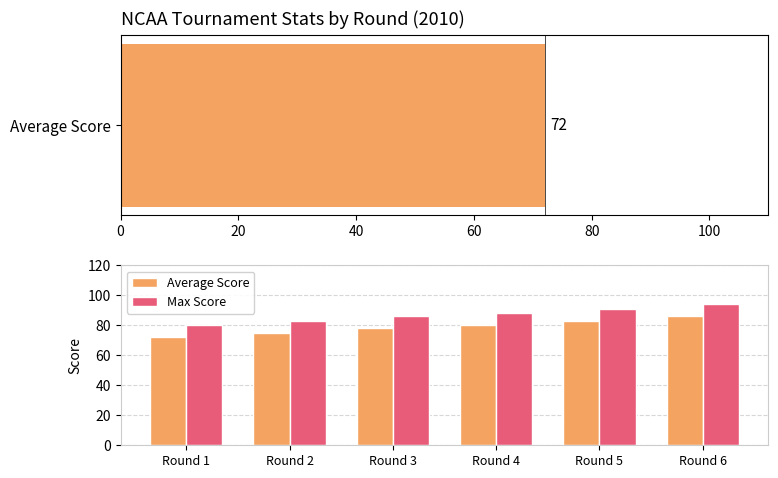

Reading left to right, transcribe all the data shown in this chart.

Average Score: 72	75	78	80	83	86
Max Score: 80	83	86	88	91	94